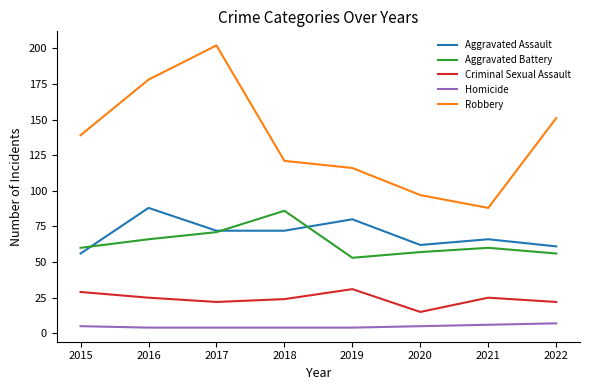

Reading left to right, transcribe all the data shown in this chart.

Aggravated Assault: 2015=56	2016=88	2017=72	2018=72	2019=80	2020=62	2021=66	2022=61
Aggravated Battery: 2015=60	2016=66	2017=71	2018=86	2019=53	2020=57	2021=60	2022=56
Criminal Sexual Assault: 2015=29	2016=25	2017=22	2018=24	2019=31	2020=15	2021=25	2022=22
Homicide: 2015=5	2016=4	2017=4	2018=4	2019=4	2020=5	2021=6	2022=7
Robbery: 2015=139	2016=178	2017=202	2018=121	2019=116	2020=97	2021=88	2022=151